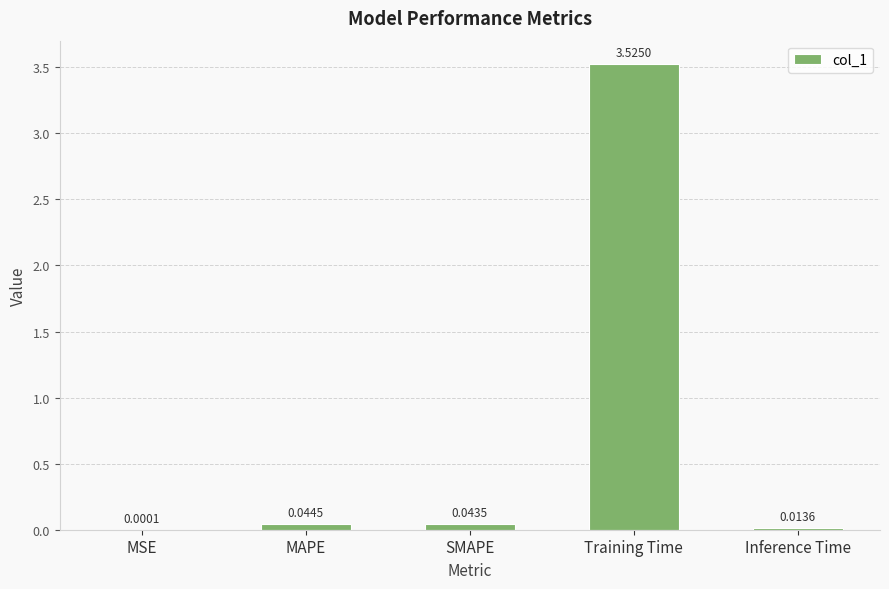

At which category does the chart reach its peak across all series?

Training Time